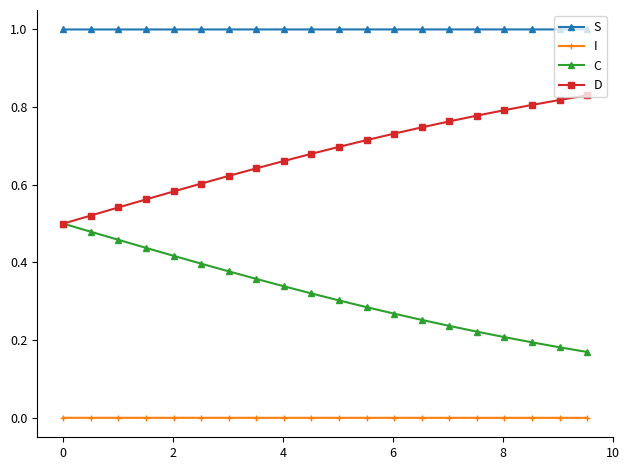

What are all the series names shown in the legend?

S, I, C, D